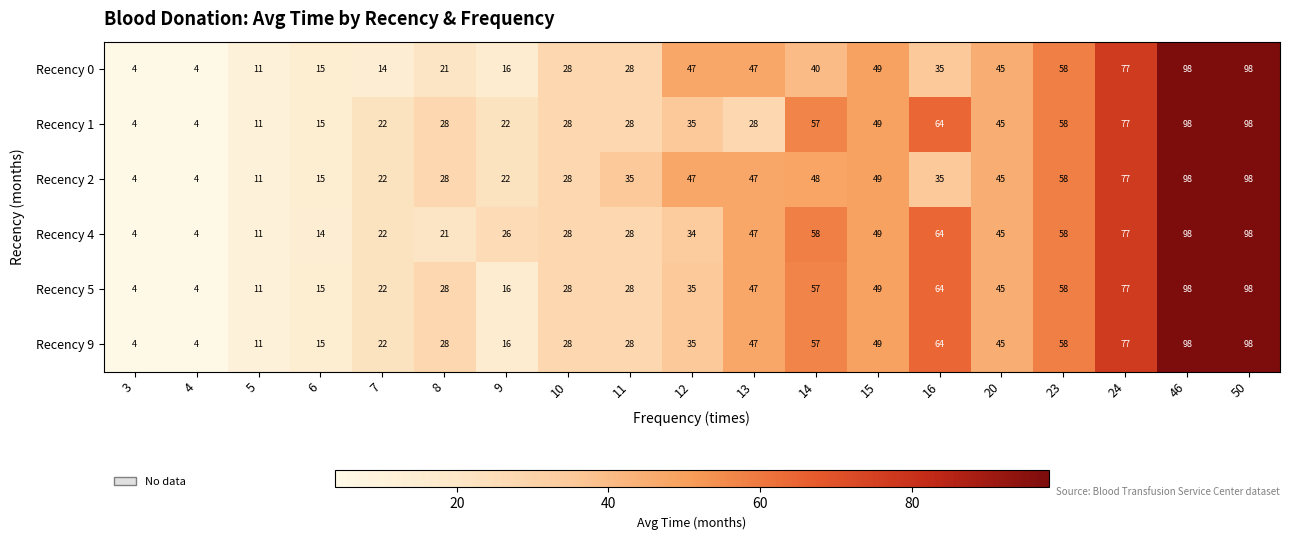

What is the difference between the second highest and second lowest values in the Recency 0 series?

94